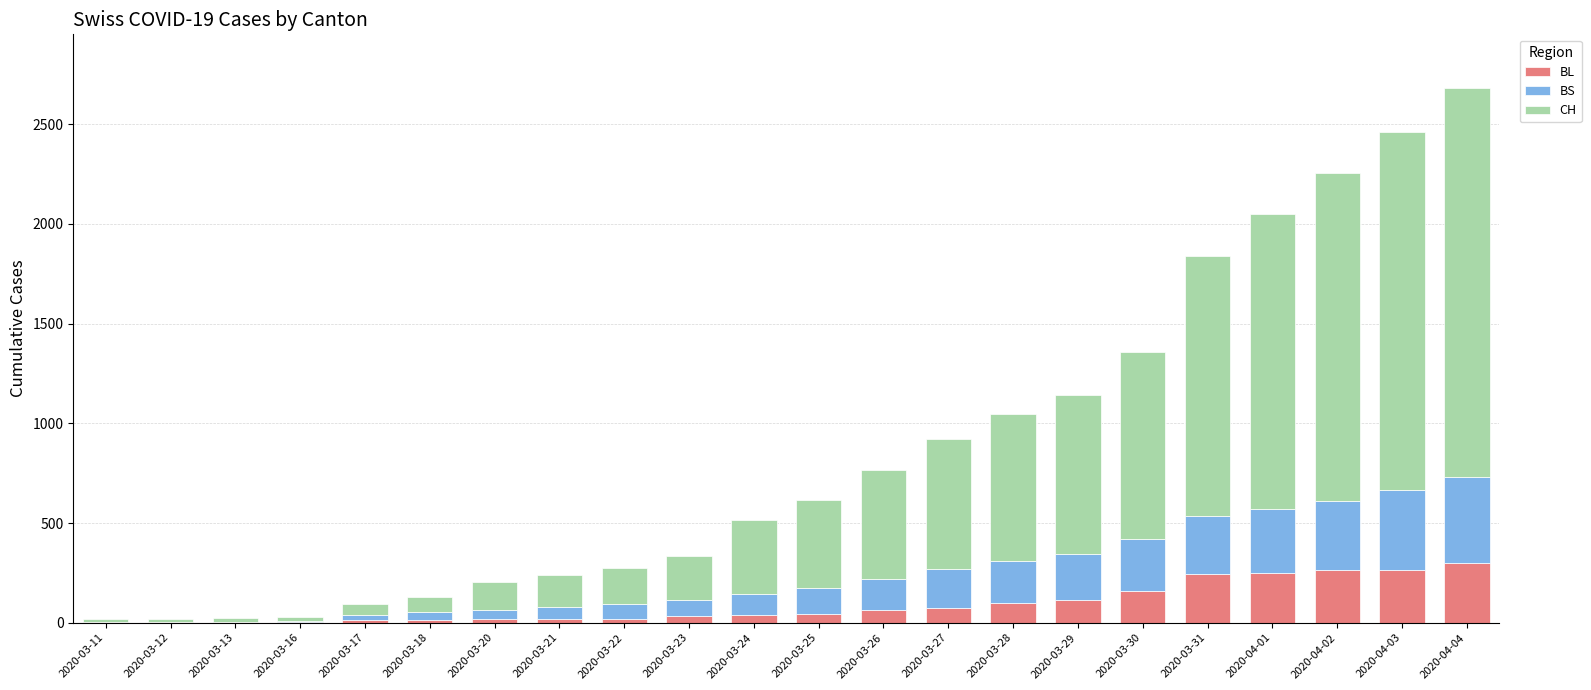

At which category is the sum across all series the highest?

2020-04-04